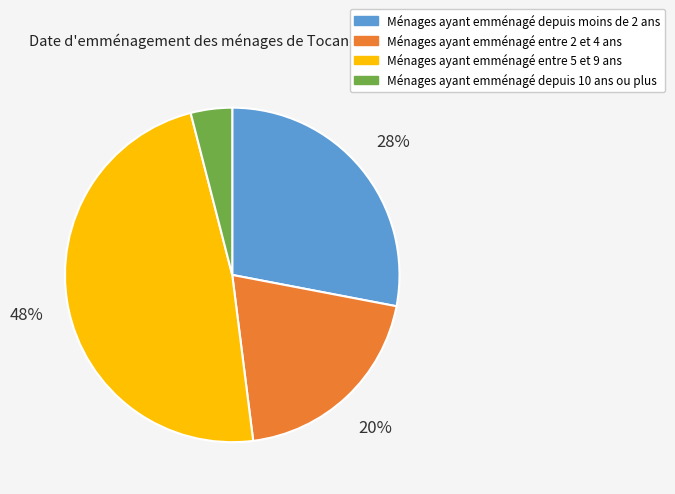

How many slices are in this pie chart?

4